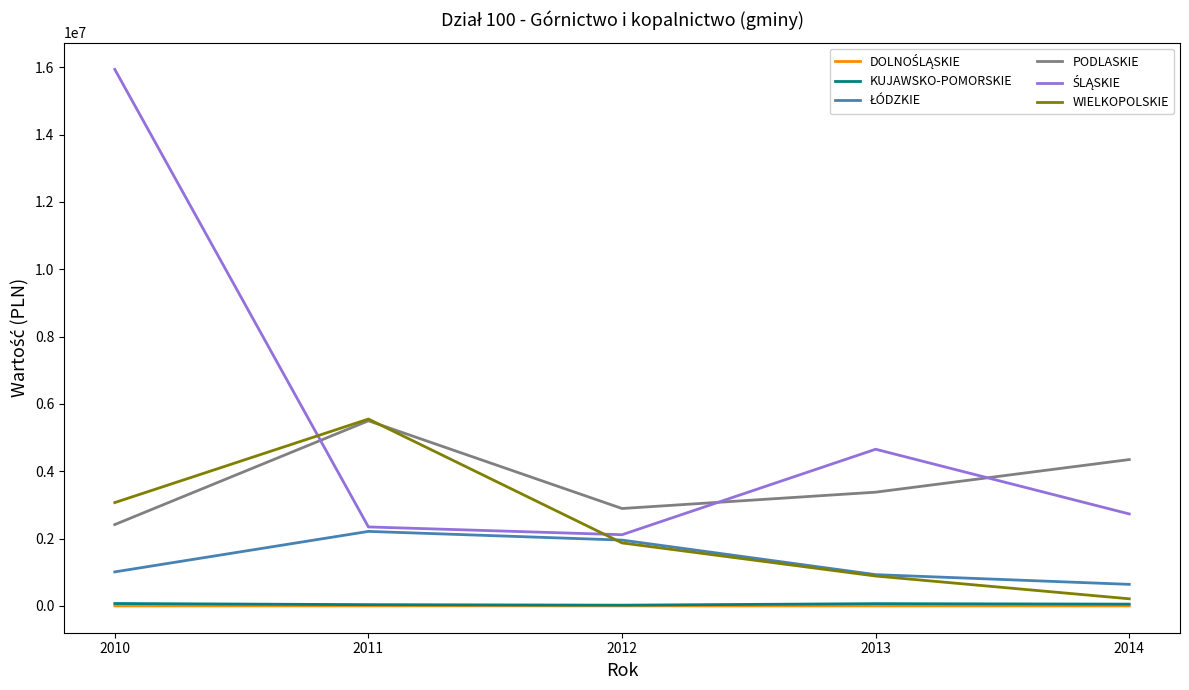

True or false: KUJAWSKO-POMORSKIE and PODLASKIE intersect in this chart.

False